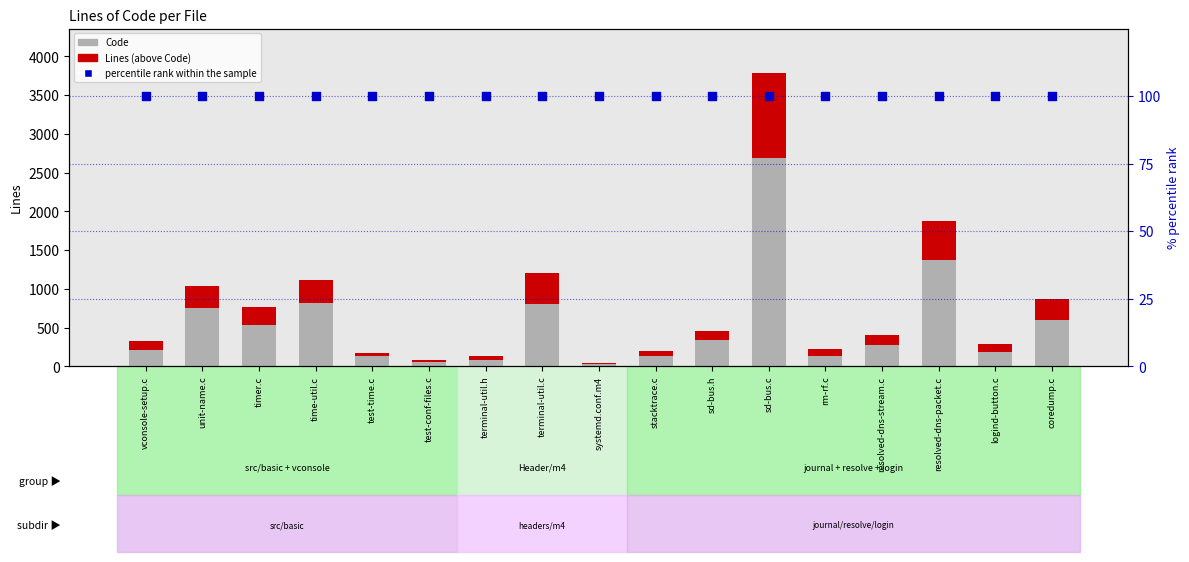

Which series has the largest total across all categories?

Code